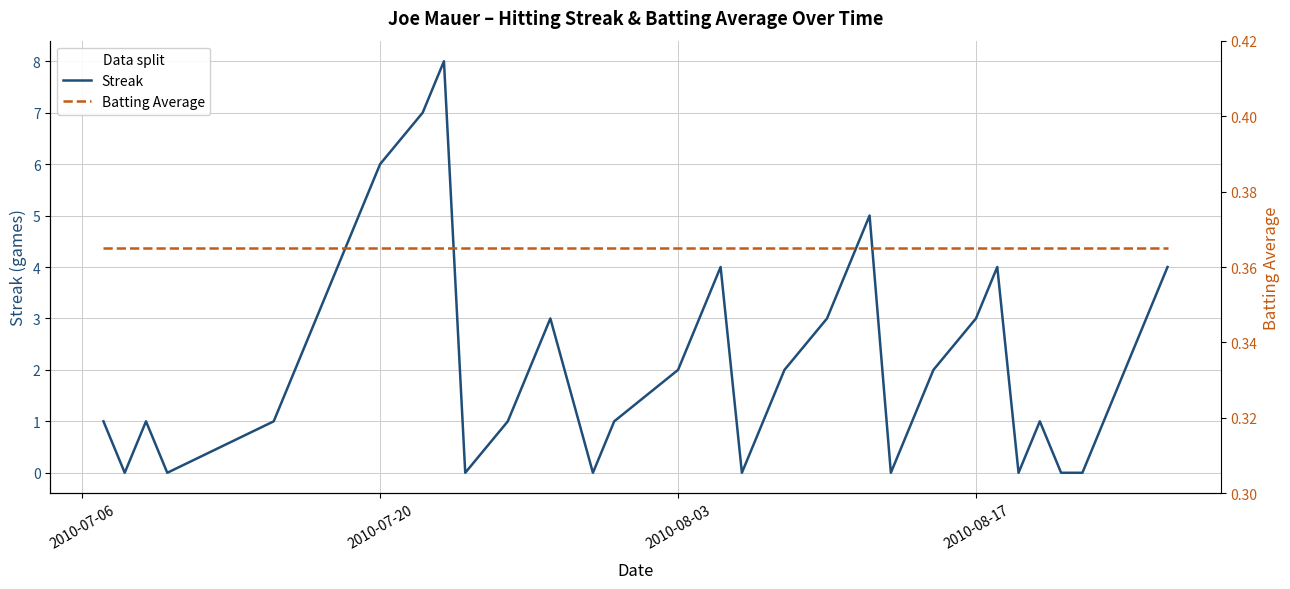

What is the maximum value for Streak?

8